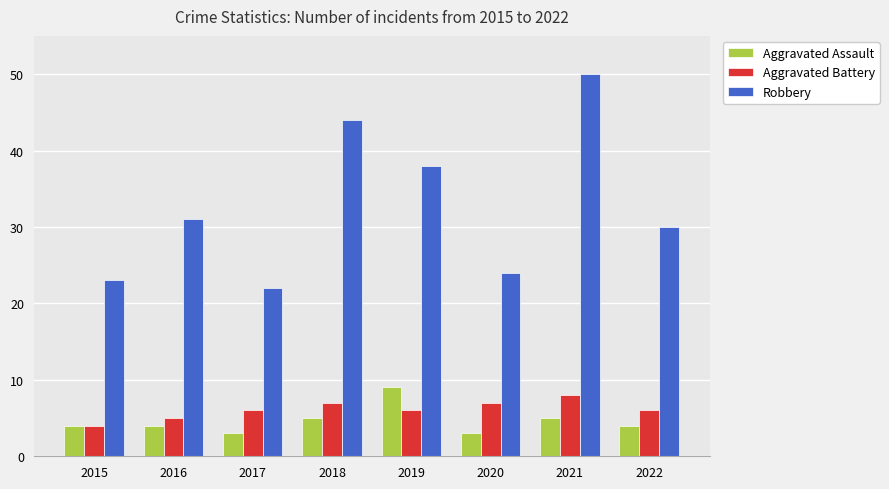

Reading left to right, extract all data points from this chart.

Aggravated Assault: 2015=4	2016=4	2017=3	2018=5	2019=9	2020=3	2021=5	2022=4
Aggravated Battery: 2015=4	2016=5	2017=6	2018=7	2019=6	2020=7	2021=8	2022=6
Robbery: 2015=23	2016=31	2017=22	2018=44	2019=38	2020=24	2021=50	2022=30